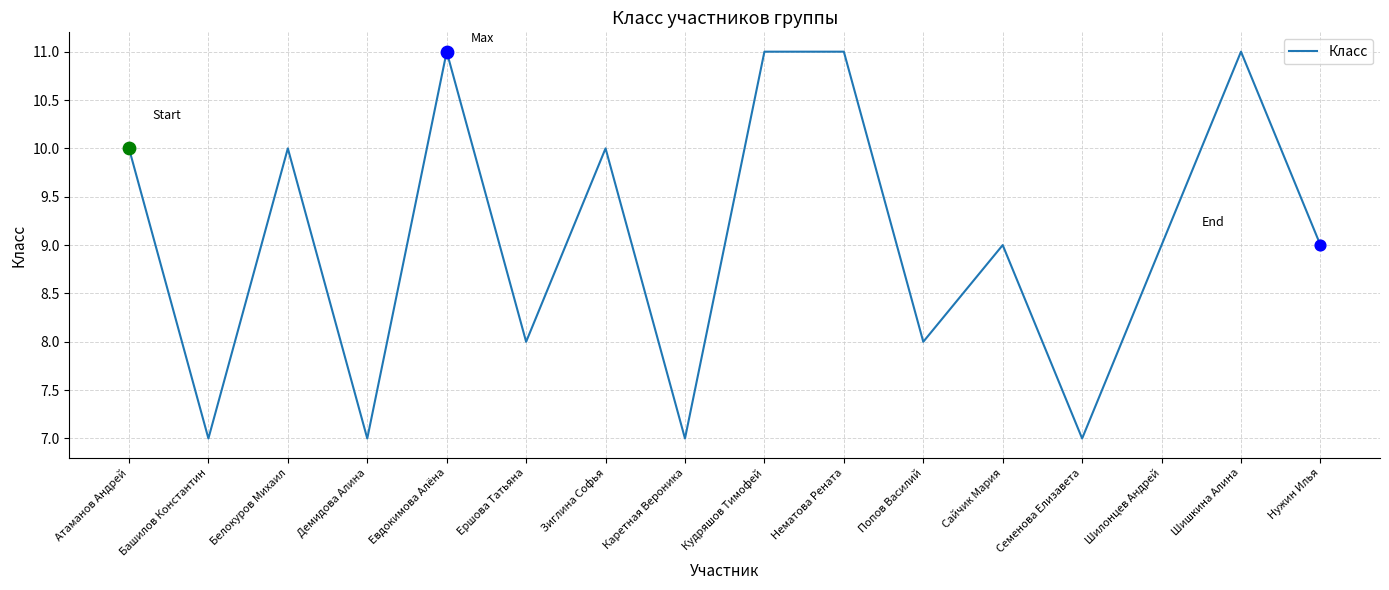

Approximately how many times larger is the value at Евдокимова Алёна compared to Шишкина Алина?

1.0